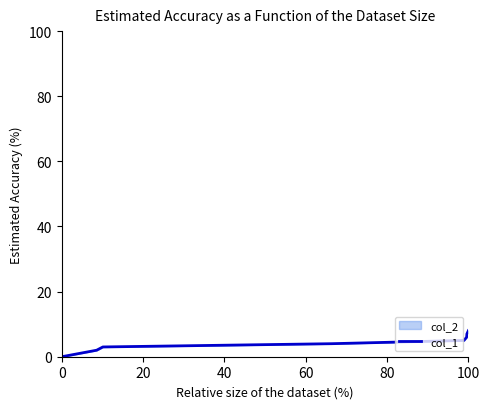

Is it true that the value at 0 is 0?

True